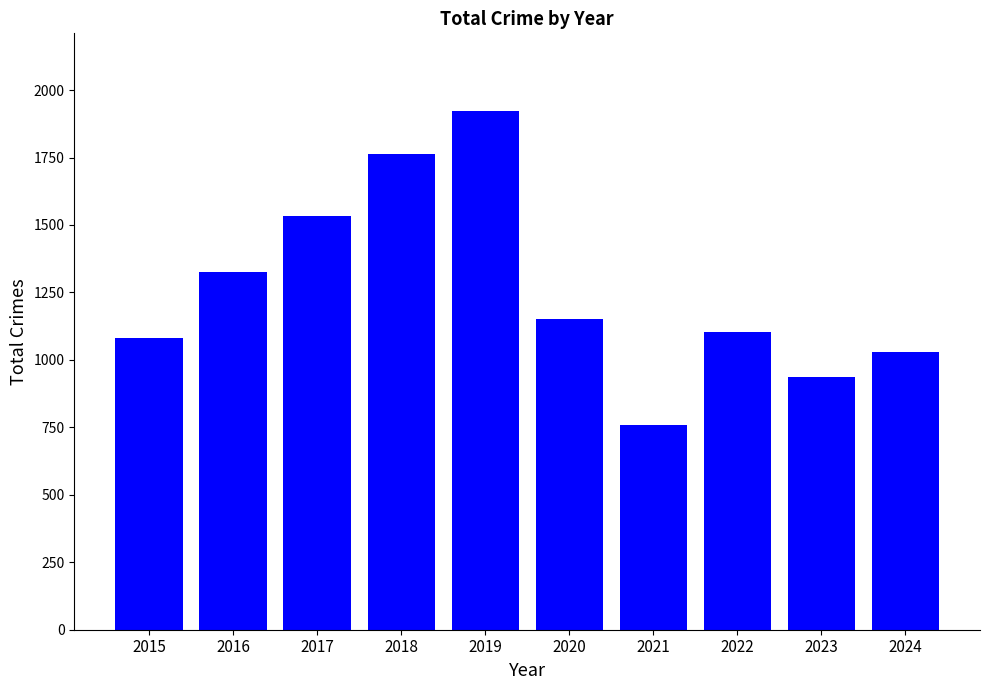

Reading right to left, list all the values displayed in this chart.

1029	936	1103	757	1153	1922	1763	1534	1326	1081